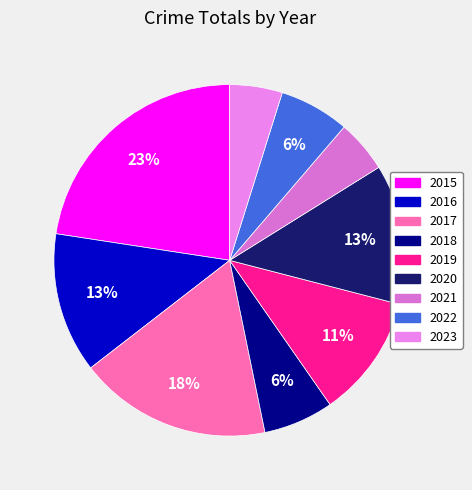

How many slices are in this pie chart?

9